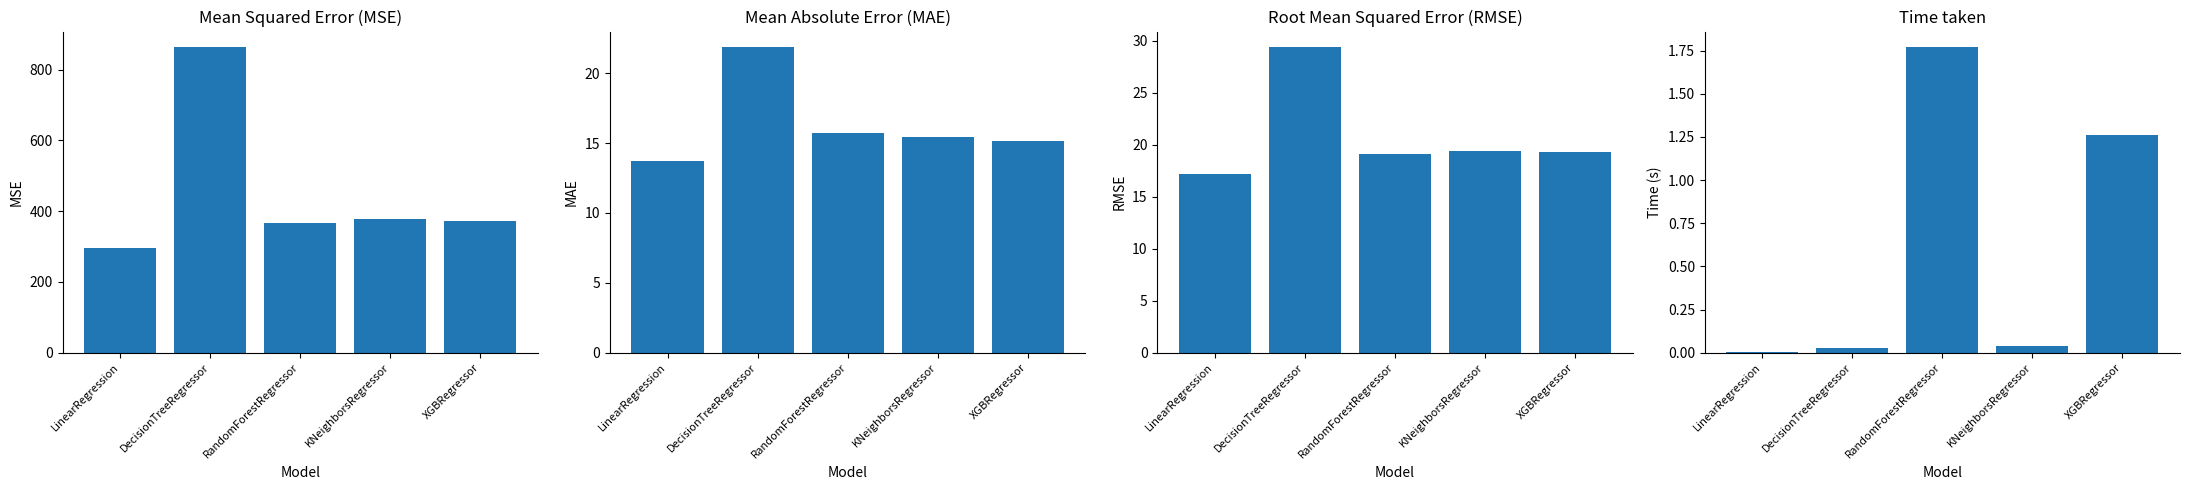

How many bars are there in total?

20